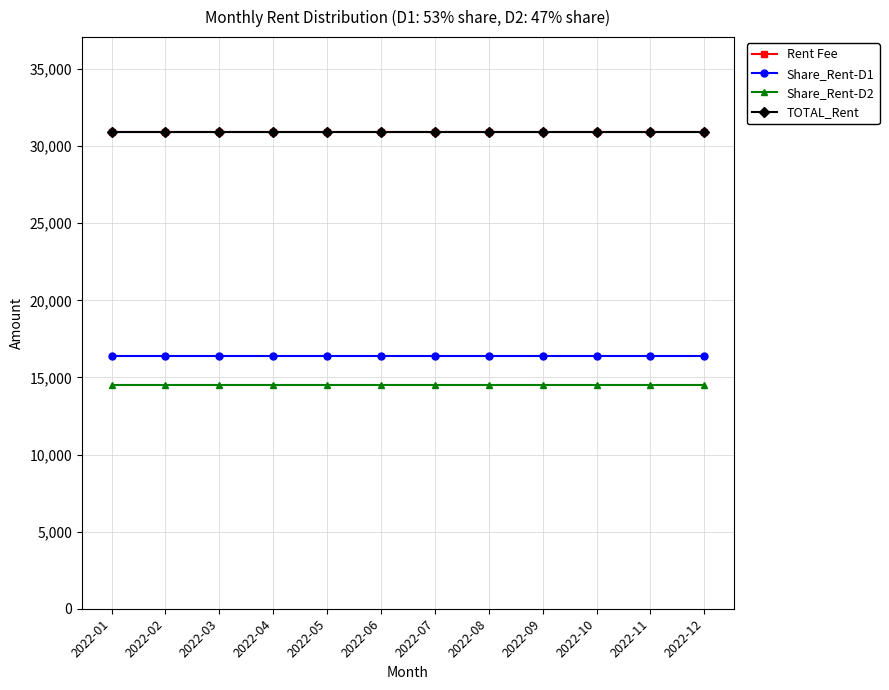

Does the chart have visible grid lines?

Yes